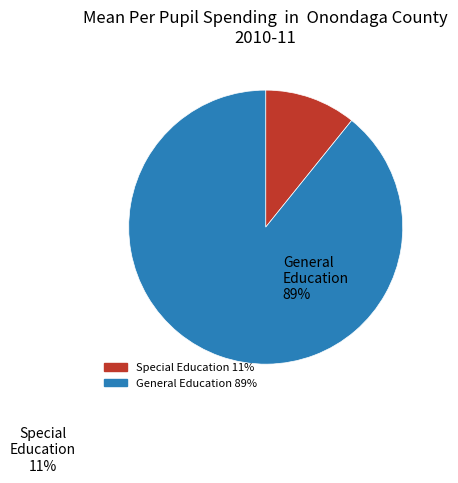

Does any single category account for the majority?

Yes